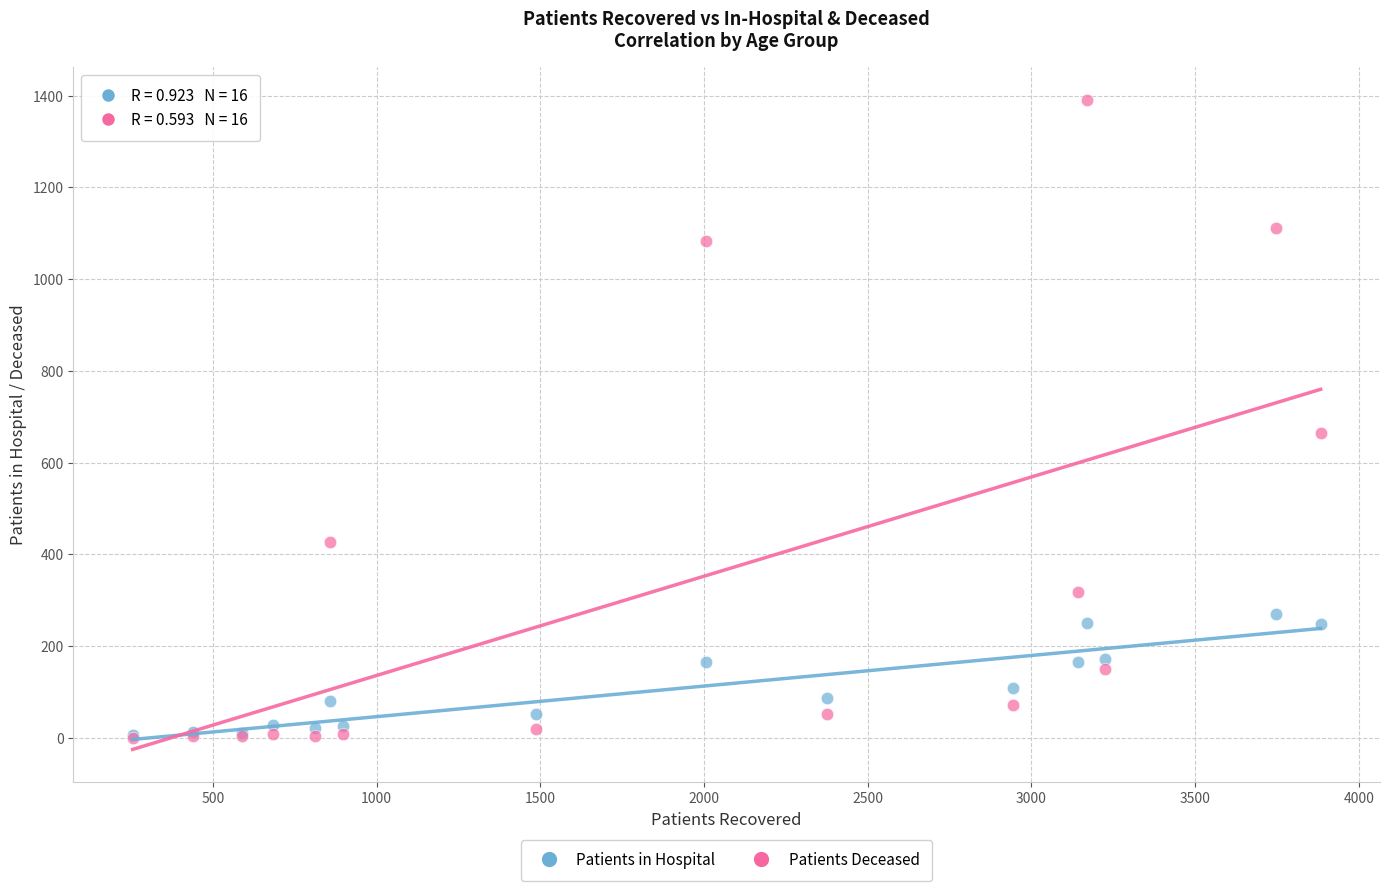

In the Patients Deceased series, what Y value is closest to 695?

665